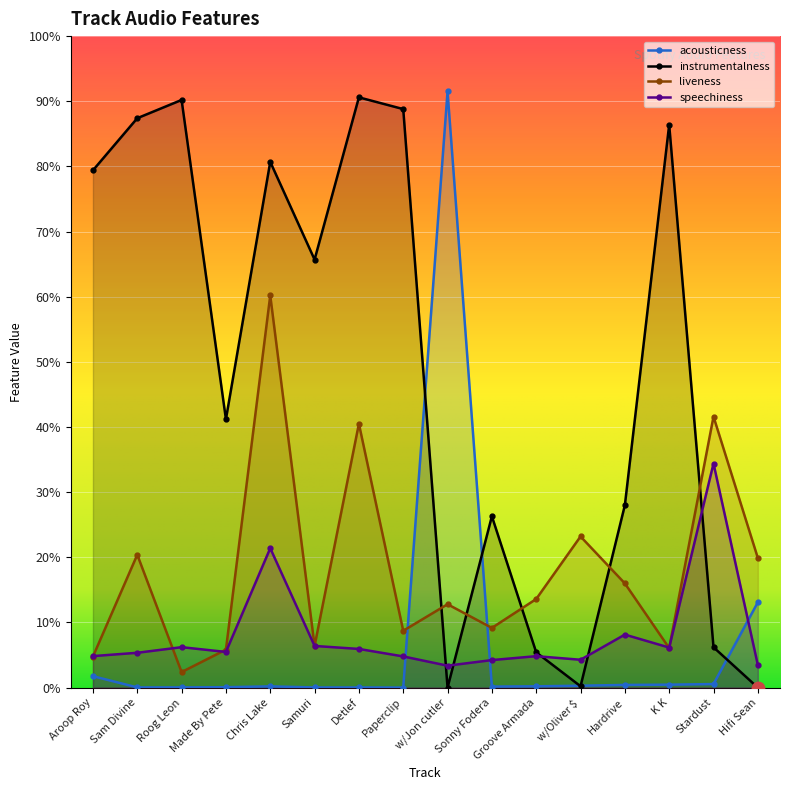

Which series has the largest total across all categories?

instrumentalness